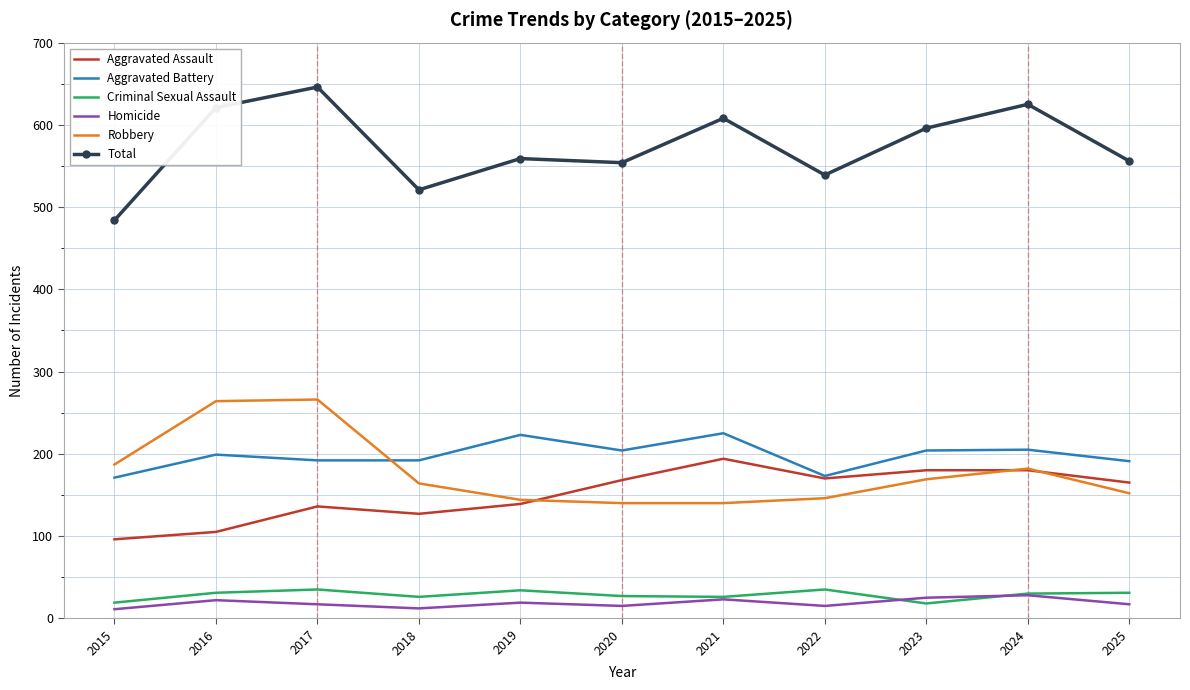

True or false: Homicide and Aggravated Assault intersect in this chart.

False